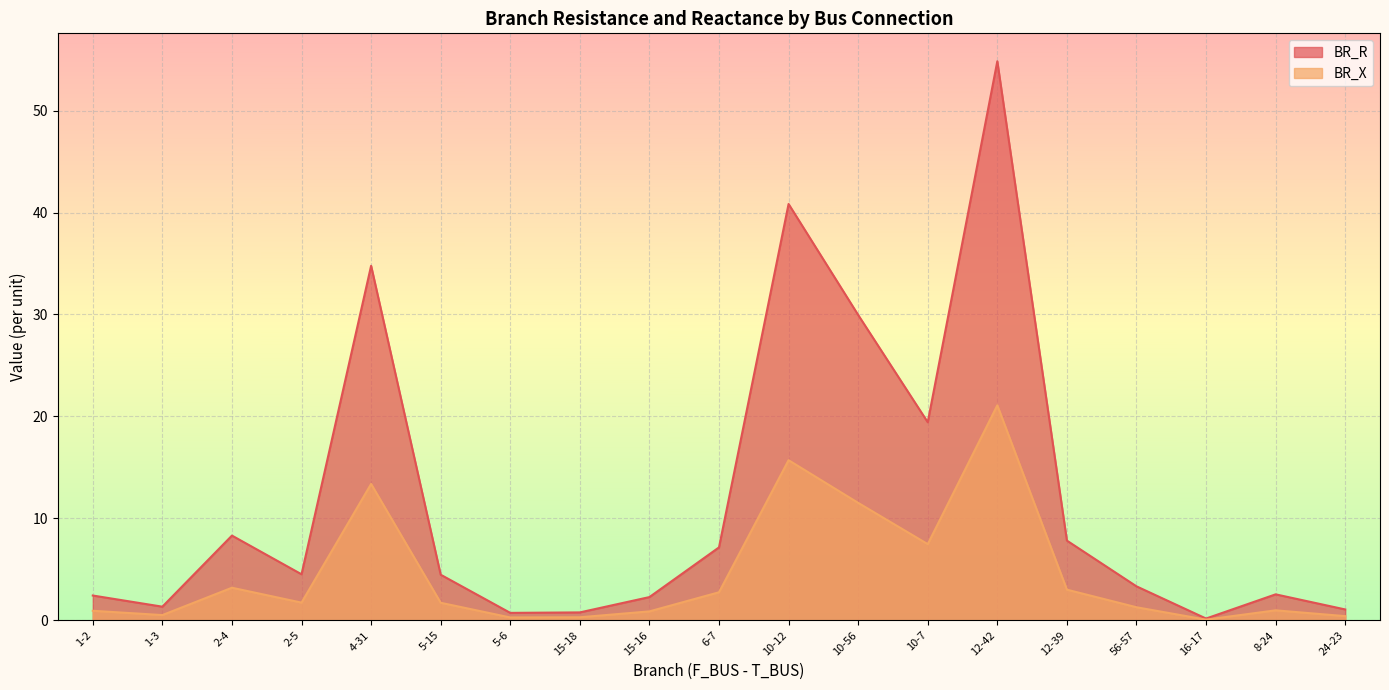

How many lines are shown in the chart?

2